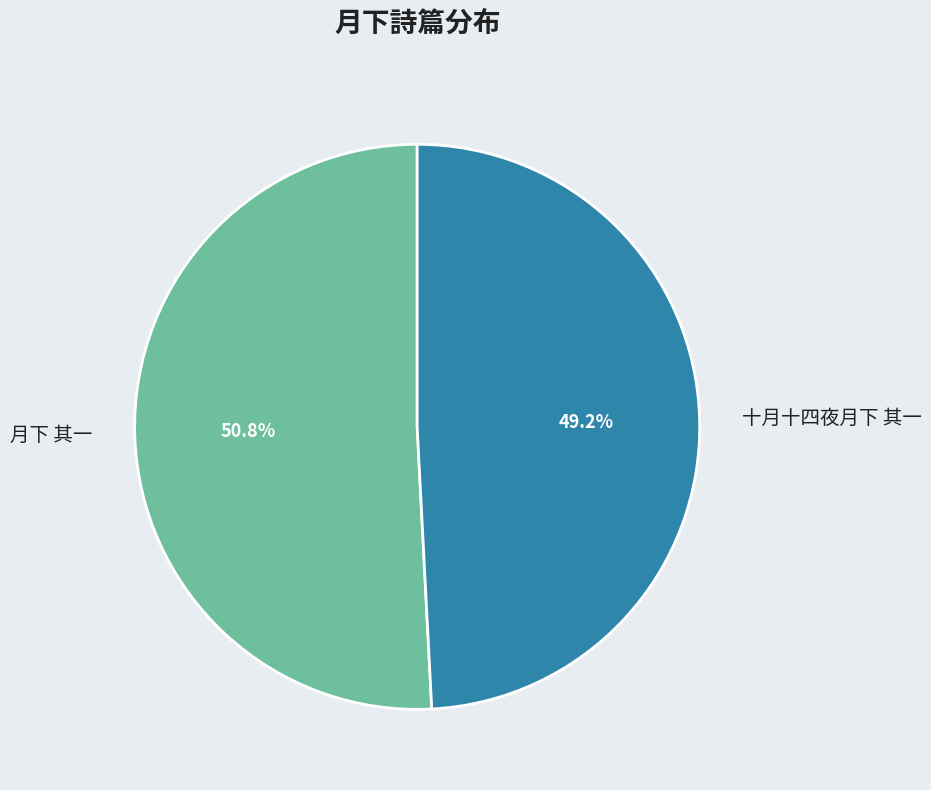

How many slices are in this pie chart?

2